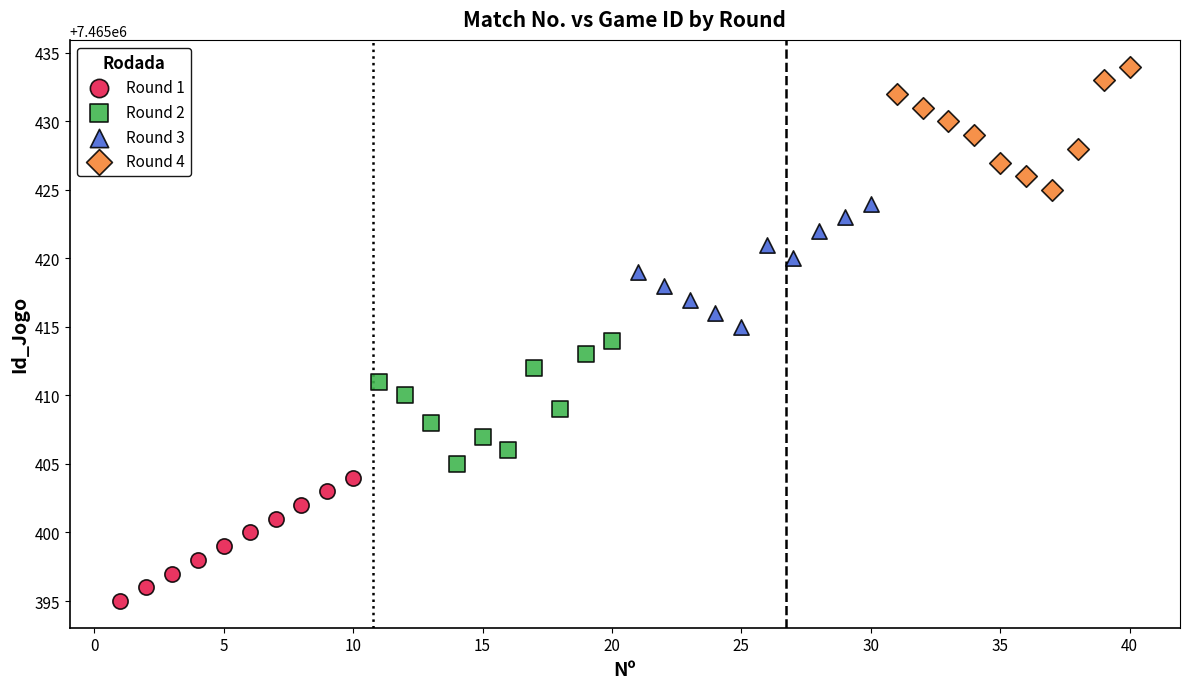

Which series contains the highest Y value?

Round 4